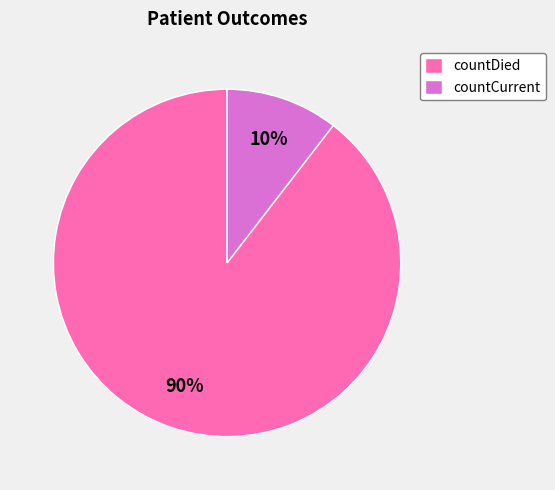

How many segments does this pie chart have?

2